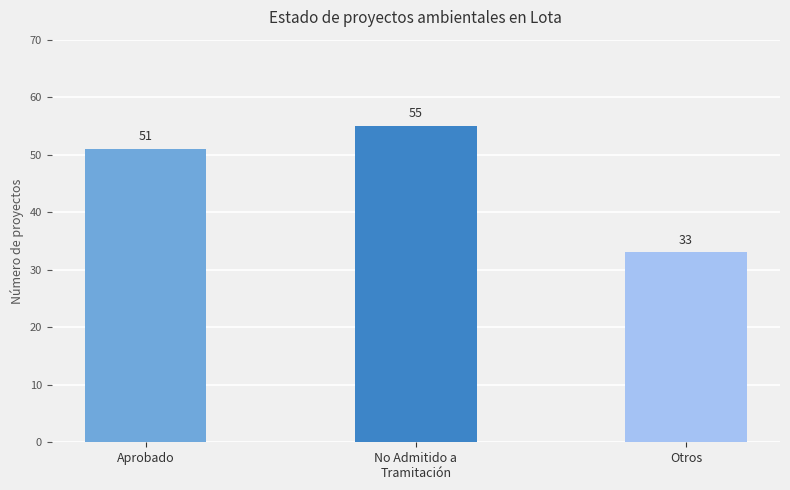

Reading left to right, list all the values displayed in this chart.

51	55	33